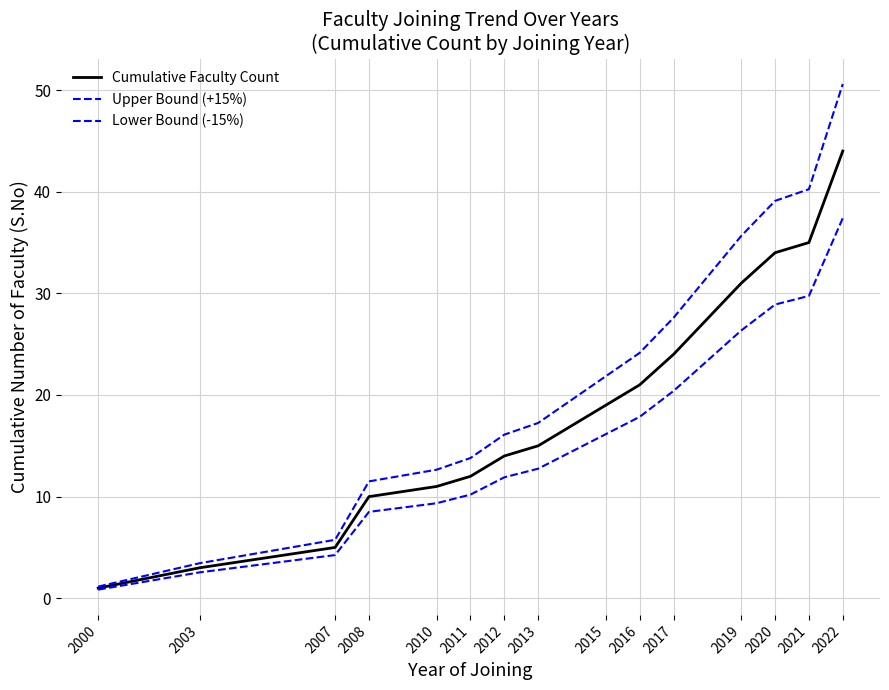

Which series has the largest total across all categories?

Upper Bound (+15%)